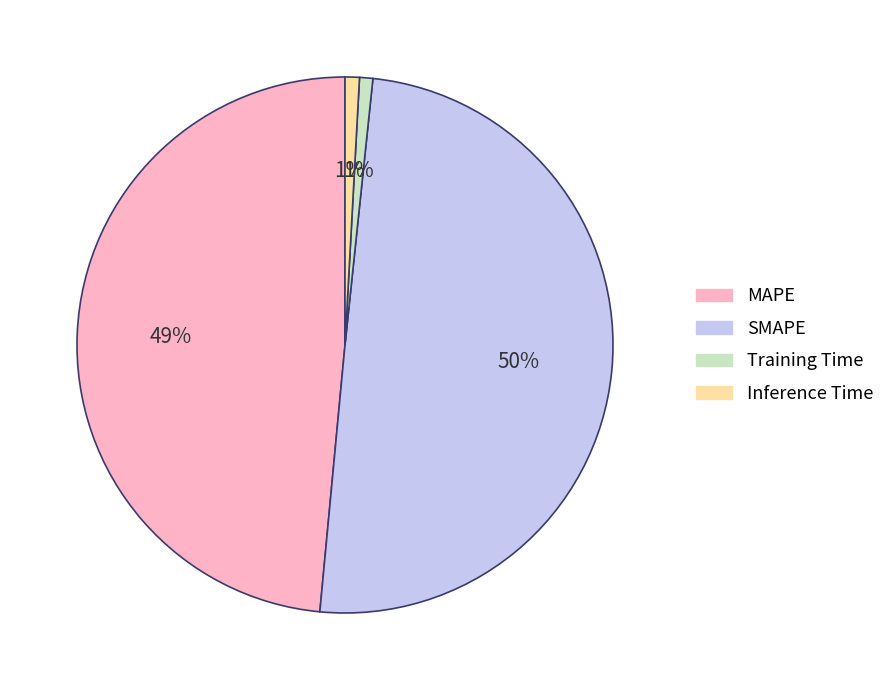

Which slice is the largest?

SMAPE